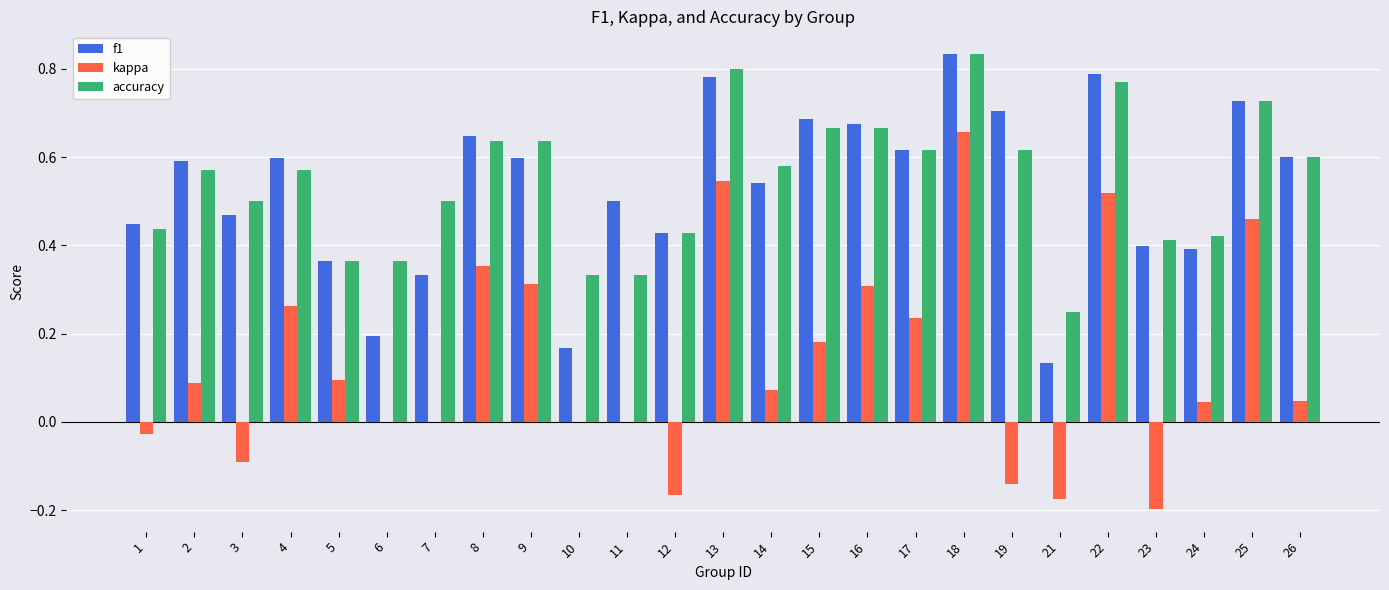

Is the value of f1 at 11 greater than the value of kappa at 26?

Yes